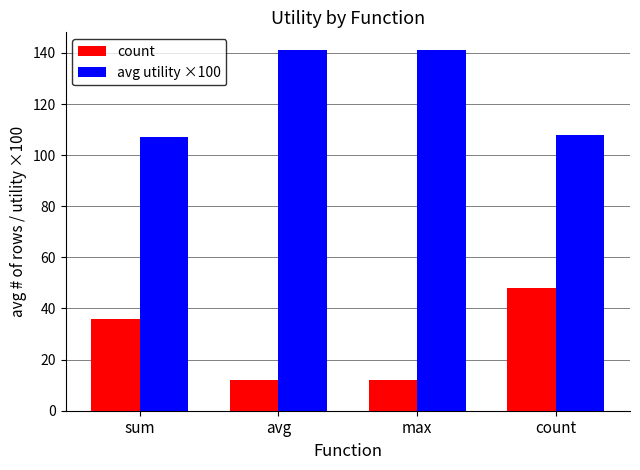

What is the sum of all count values?

108